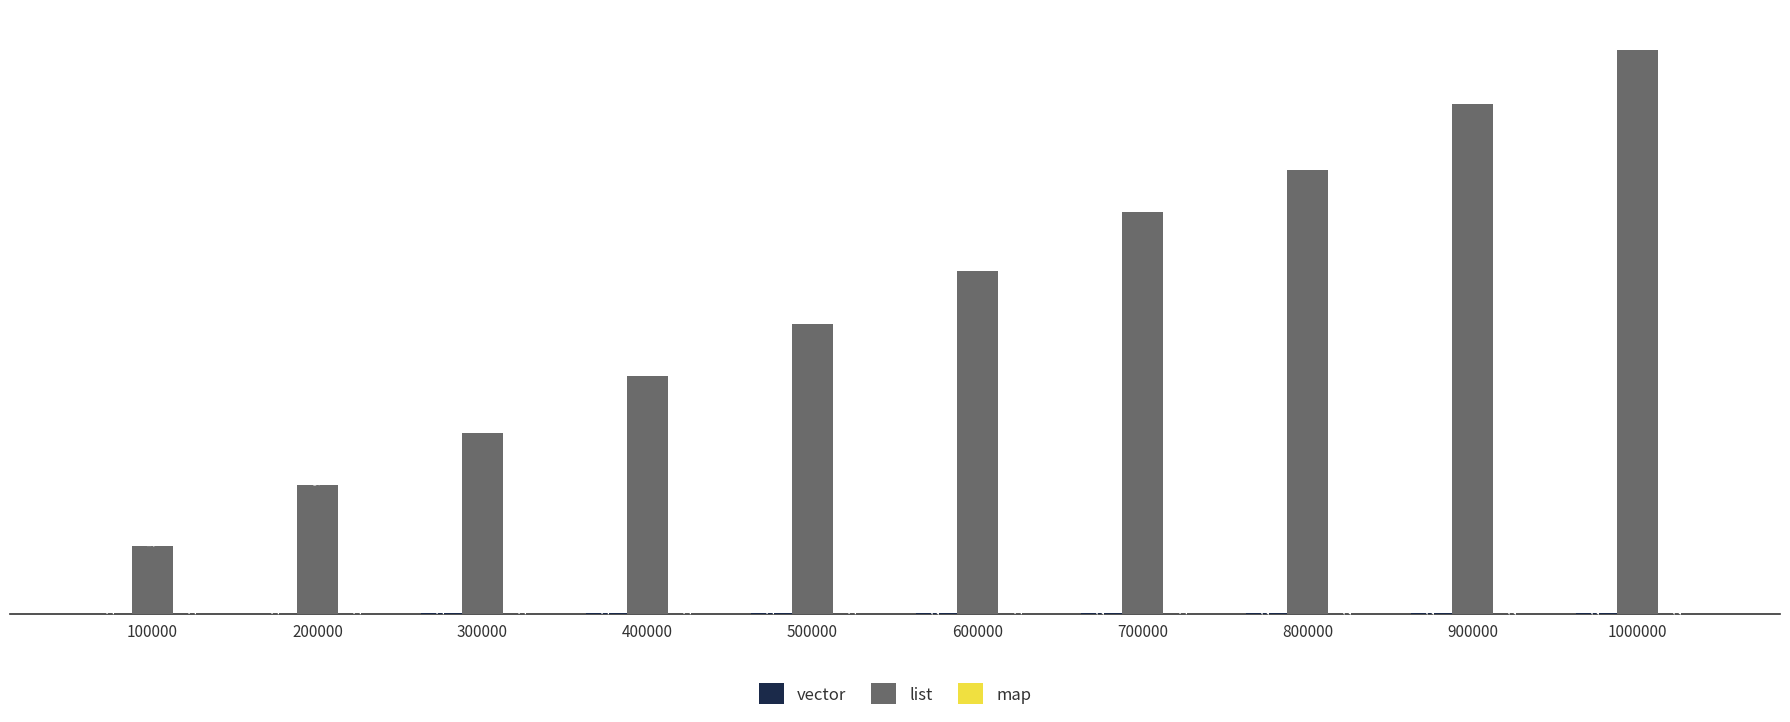

Between 200000 and 800000, which series saw the biggest shift?

list